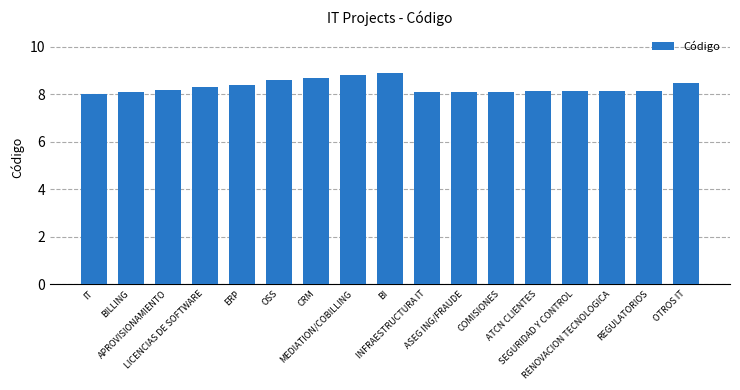

What is the value of the 8th bar from the left?

8.8